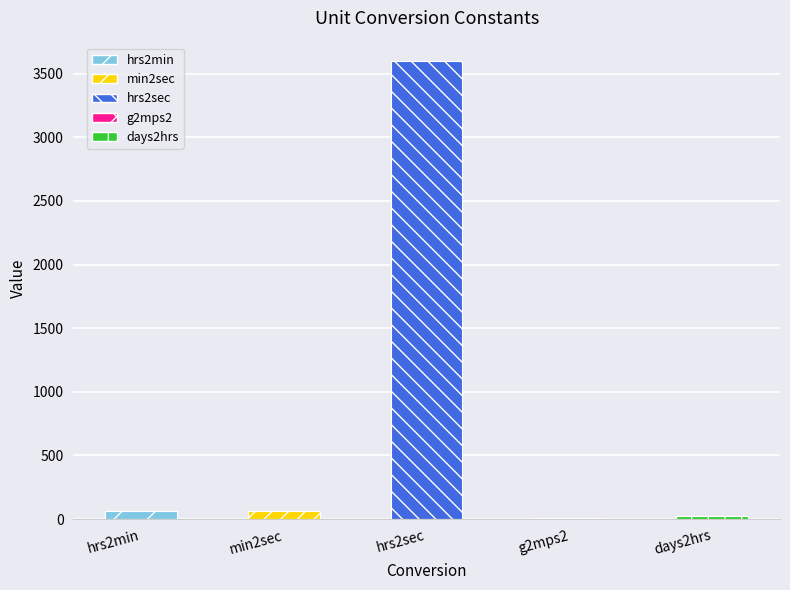

What is the ratio of the value at hrs2min to the value at days2hrs?

2.5